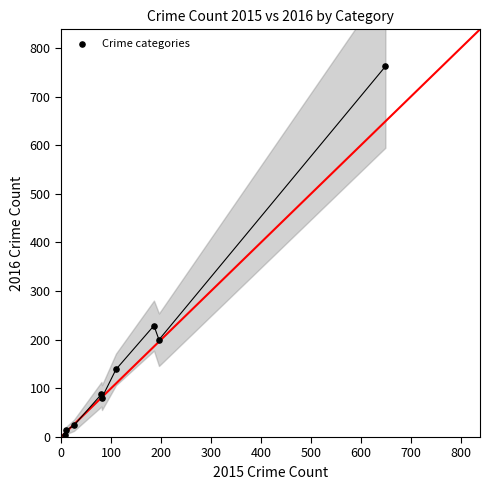

What Y value in the scatter plot is closest to 383?

229